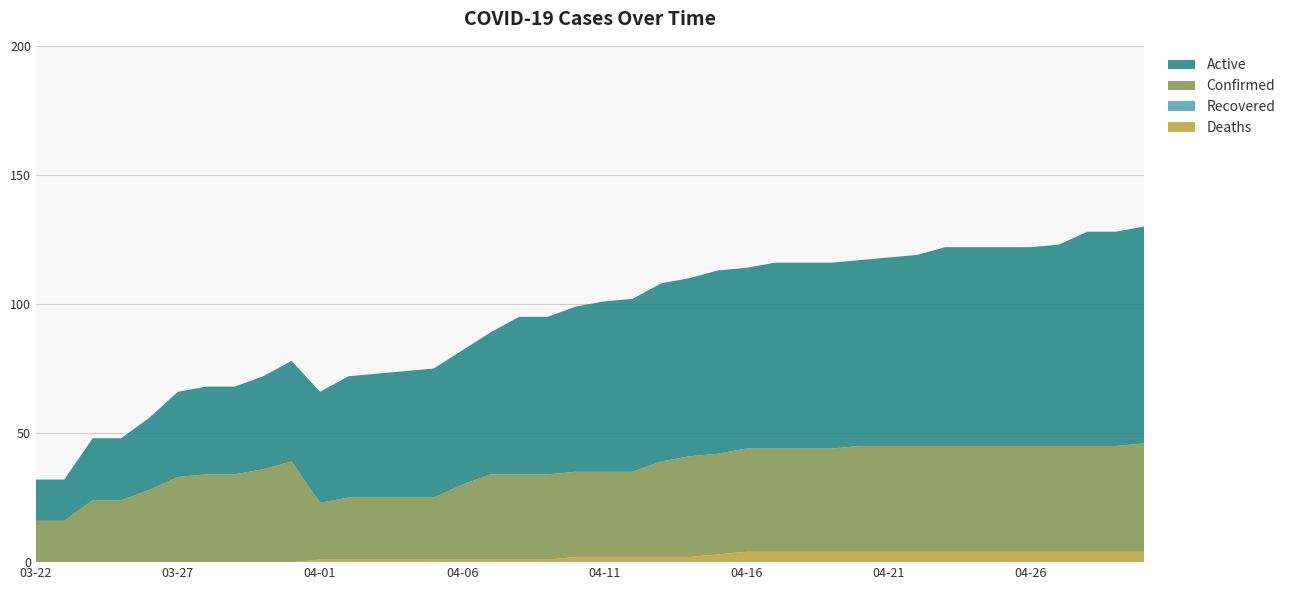

Reading right to left, transcribe all the data shown in this chart.

Confirmed: 04-30=42	04-29=41	04-28=41	04-27=41	04-26=41	04-25=41	04-24=41	04-23=41	04-22=41	04-21=41	04-20=41	04-19=40	04-18=40	04-17=40	04-16=40	04-15=39	04-14=39	04-13=37	04-12=33	04-11=33	04-10=33	04-09=33	04-08=33	04-07=33	04-06=29	04-05=24	04-04=24	04-03=24	04-02=24	04-01=22	03-31=39	03-30=36	03-29=34	03-28=34	03-27=33	03-26=28	03-25=24	03-24=24	03-23=16	03-22=16
Deaths: 04-30=4	04-29=4	04-28=4	04-27=4	04-26=4	04-25=4	04-24=4	04-23=4	04-22=4	04-21=4	04-20=4	04-19=4	04-18=4	04-17=4	04-16=4	04-15=3	04-14=2	04-13=2	04-12=2	04-11=2	04-10=2	04-09=1	04-08=1	04-07=1	04-06=1	04-05=1	04-04=1	04-03=1	04-02=1	04-01=1	03-31=0	03-30=0	03-29=0	03-28=0	03-27=0	03-26=0	03-25=0	03-24=0	03-23=0	03-22=0
Recovered: 04-30=0	04-29=0	04-28=0	04-27=0	04-26=0	04-25=0	04-24=0	04-23=0	04-22=0	04-21=0	04-20=0	04-19=0	04-18=0	04-17=0	04-16=0	04-15=0	04-14=0	04-13=0	04-12=0	04-11=0	04-10=0	04-09=0	04-08=0	04-07=0	04-06=0	04-05=0	04-04=0	04-03=0	04-02=0	04-01=0	03-31=0	03-30=0	03-29=0	03-28=0	03-27=0	03-26=0	03-25=0	03-24=0	03-23=0	03-22=0
Active: 04-30=84	04-29=83	04-28=83	04-27=78	04-26=77	04-25=77	04-24=77	04-23=77	04-22=74	04-21=73	04-20=72	04-19=72	04-18=72	04-17=72	04-16=70	04-15=71	04-14=69	04-13=69	04-12=67	04-11=66	04-10=64	04-09=61	04-08=61	04-07=55	04-06=52	04-05=50	04-04=49	04-03=48	04-02=47	04-01=43	03-31=39	03-30=36	03-29=34	03-28=34	03-27=33	03-26=28	03-25=24	03-24=24	03-23=16	03-22=16